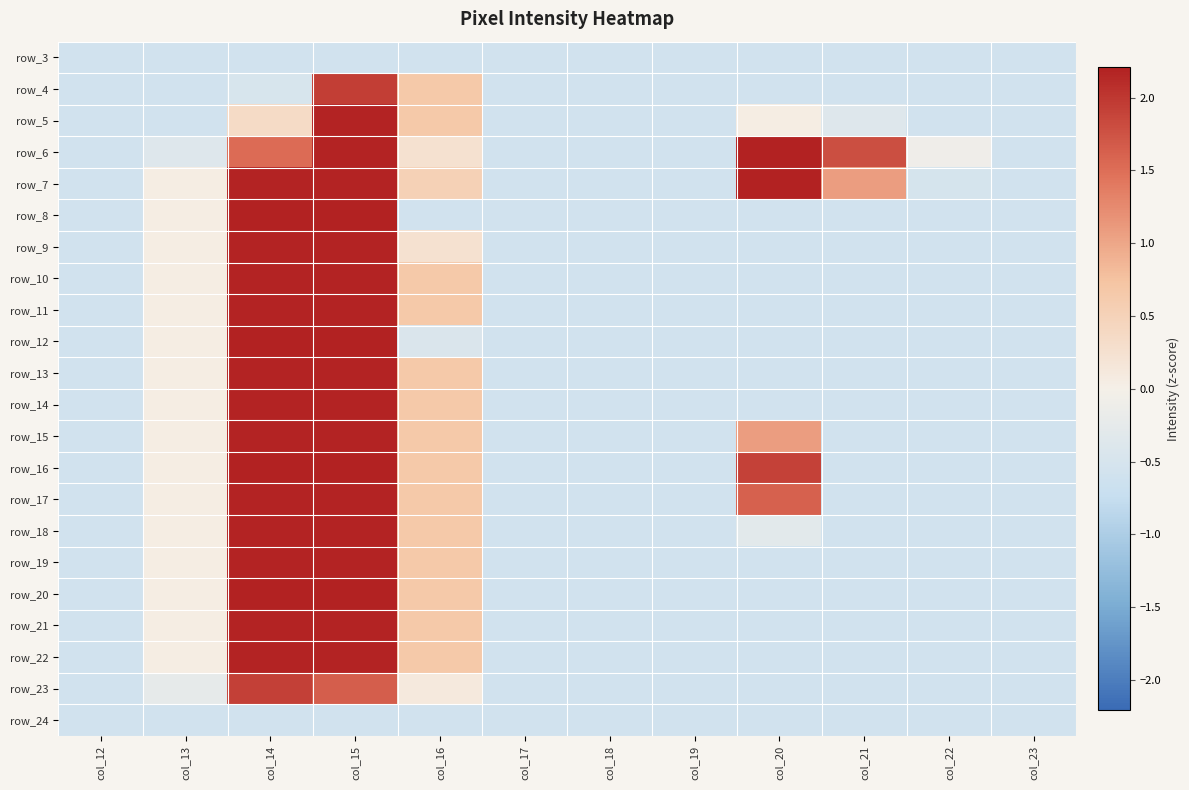

At which category is the sum across all series the highest?

col_15